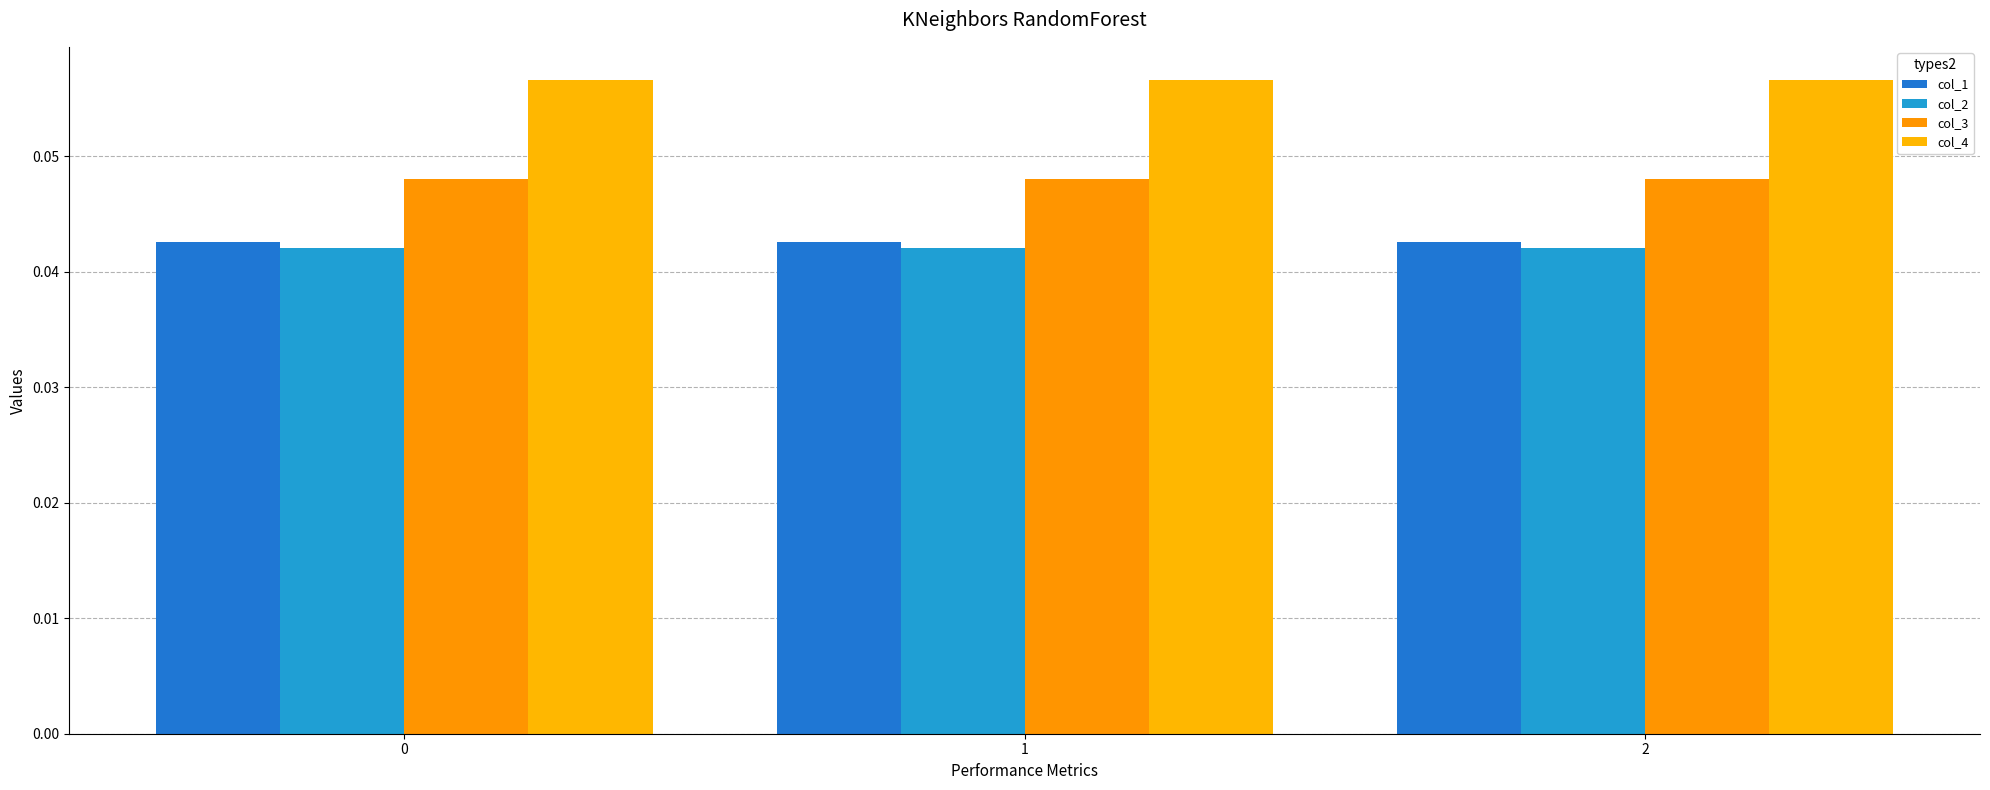

Reading right to left, list all the values displayed in this chart.

col_1: 0.0	0.0	0.0
col_2: 0.0	0.0	0.0
col_3: 0.0	0.0	0.0
col_4: 0.1	0.1	0.1